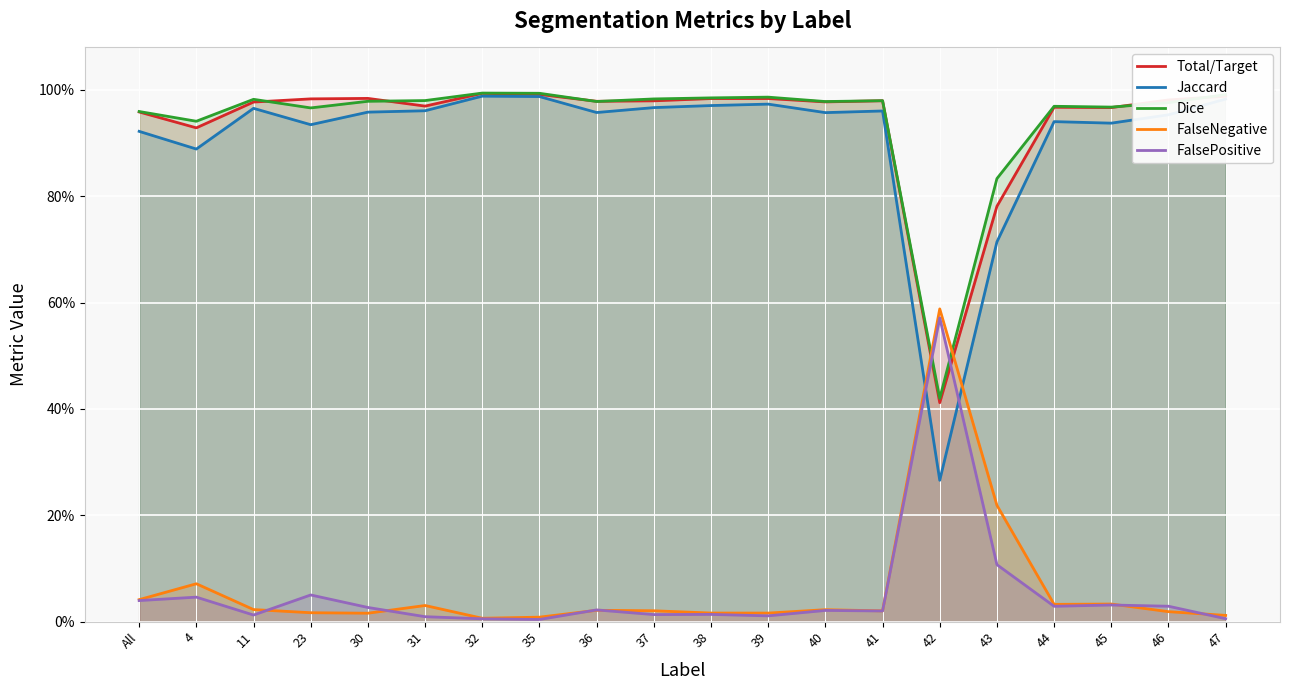

What is the sum of the FalsePositive values at 45 and 30?

0.1